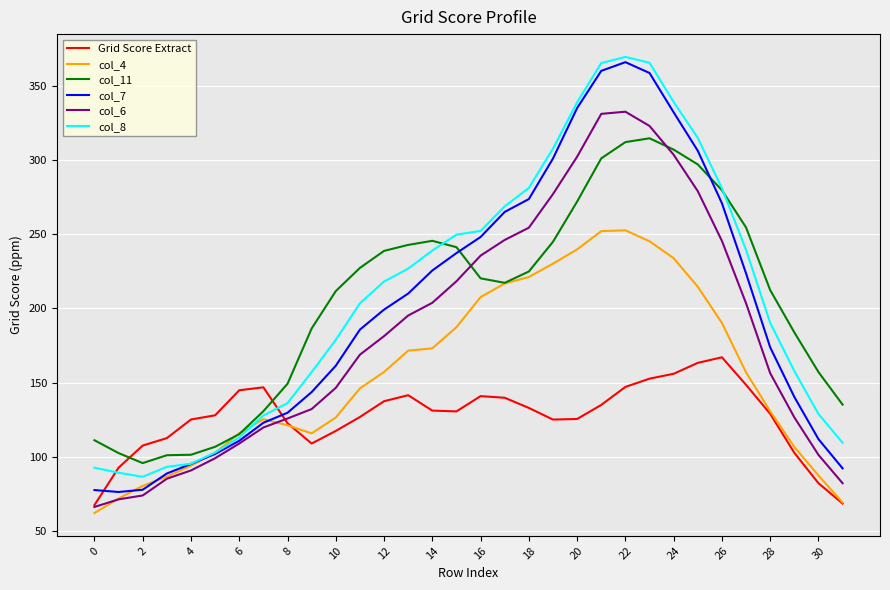

Which series ends up on top after the final intersection of Grid Score Extract and col_8?

col_8